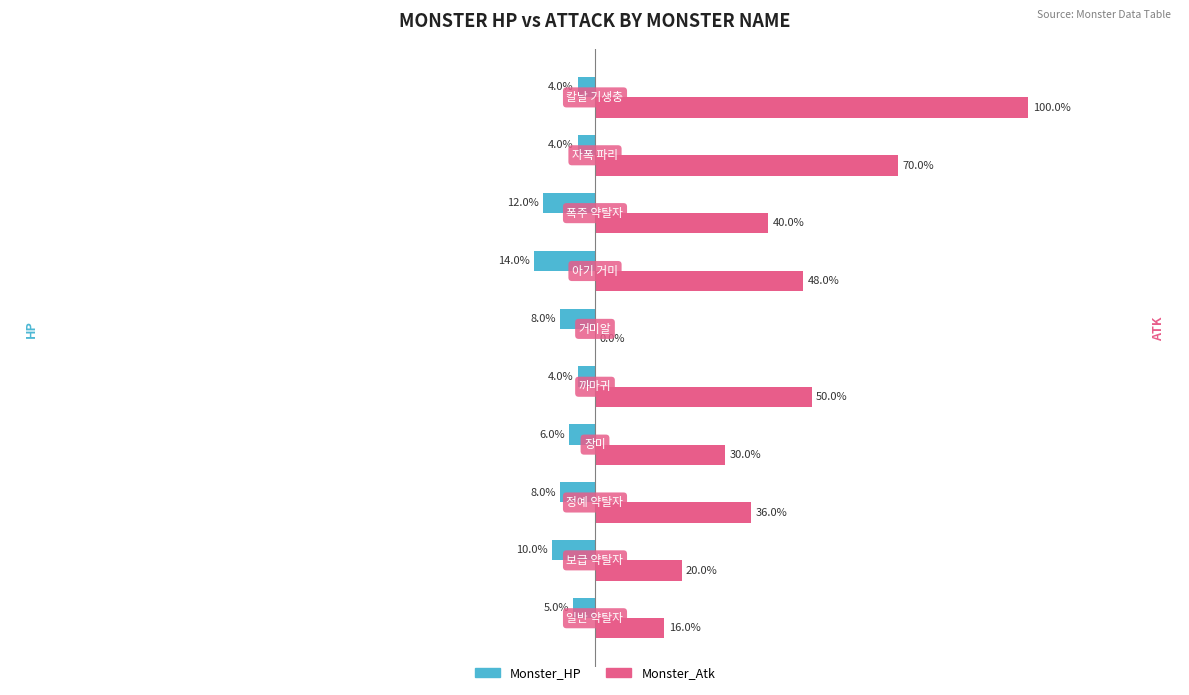

What are all the series names shown in the legend?

Monster_HP, Monster_Atk